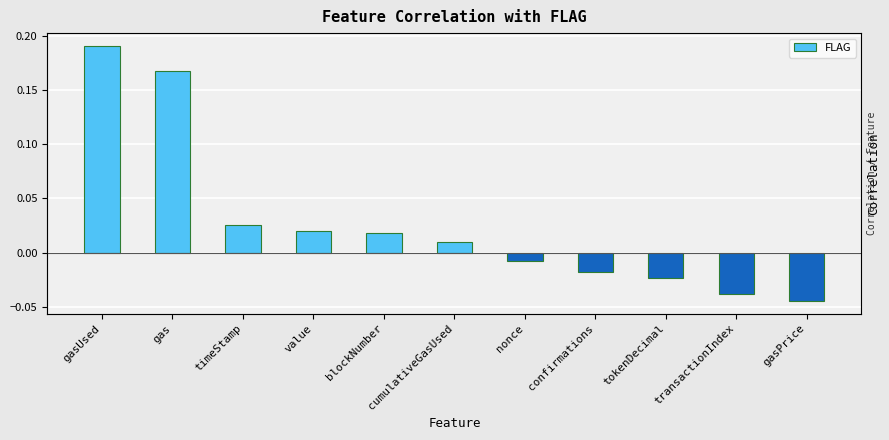

Reading left to right, transcribe all the data shown in this chart.

gasUsed=0.2	gas=0.2	timeStamp=0.0	value=0.0	blockNumber=0.0	cumulativeGasUsed=0.0	nonce=-0.0	confirmations=-0.0	tokenDecimal=-0.0	transactionIndex=-0.0	gasPrice=-0.0